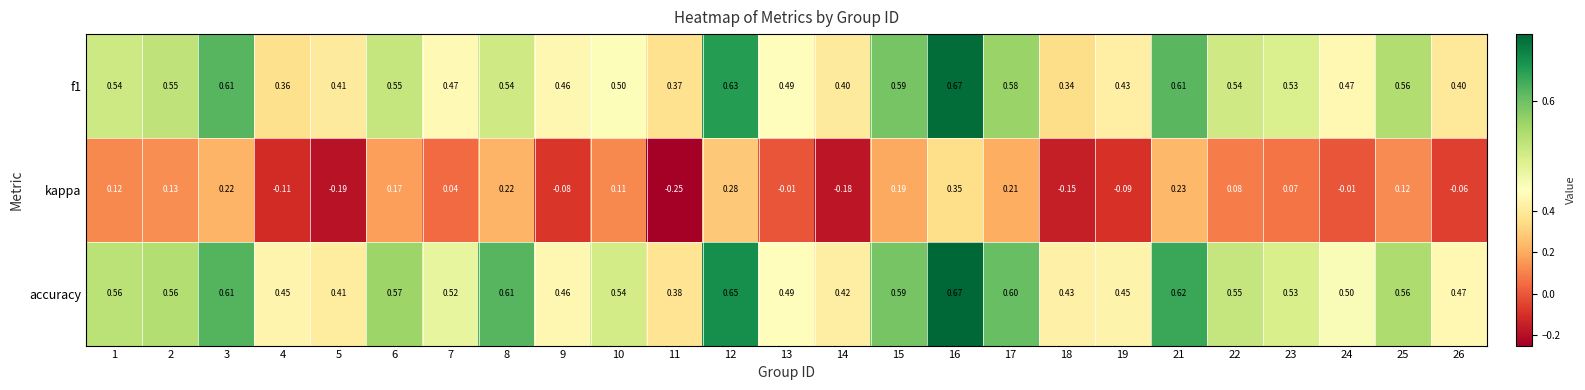

How many series are shown in this chart?

3